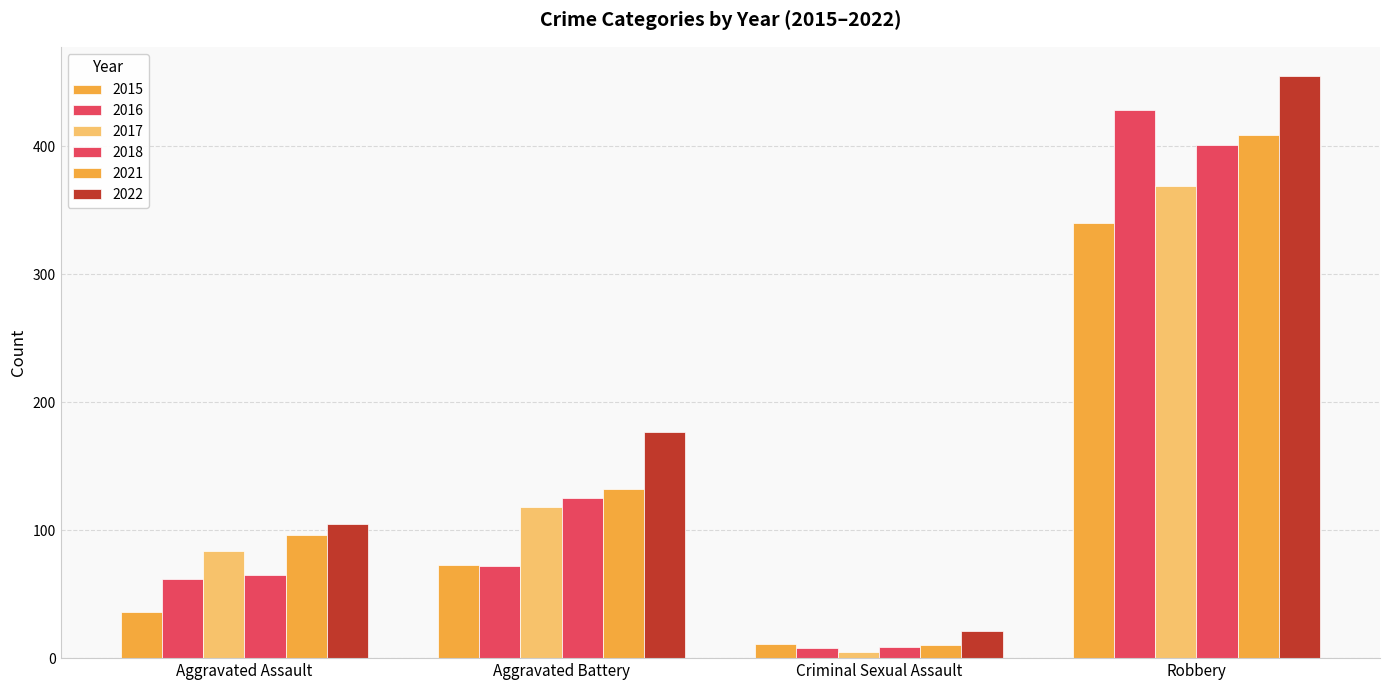

What is the smallest value displayed?

5